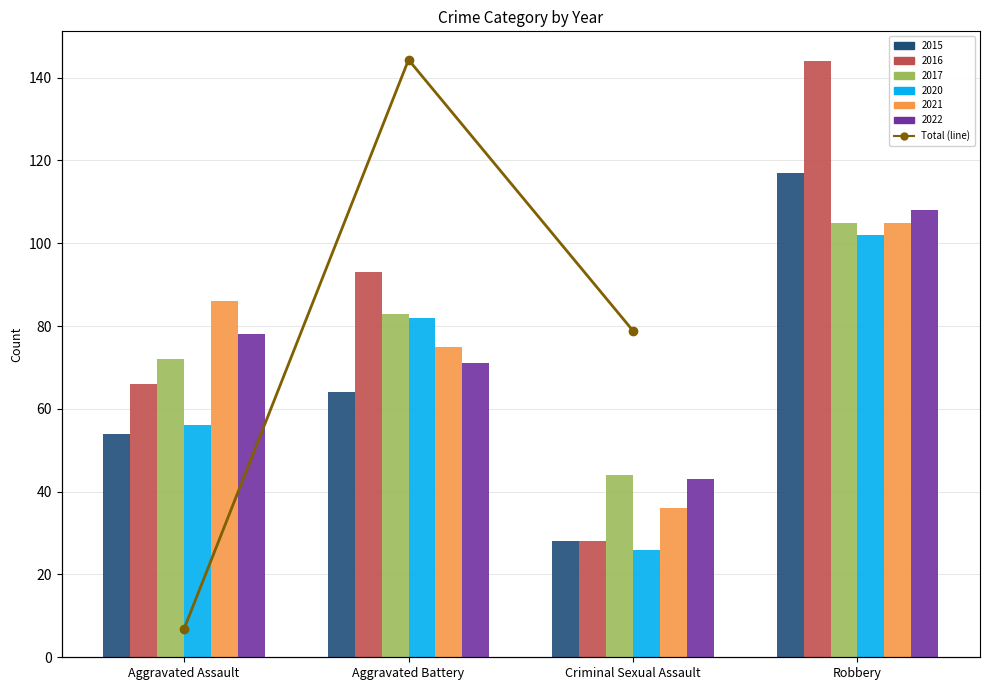

True or false: the data shows 276 at Aggravated Assault.

True